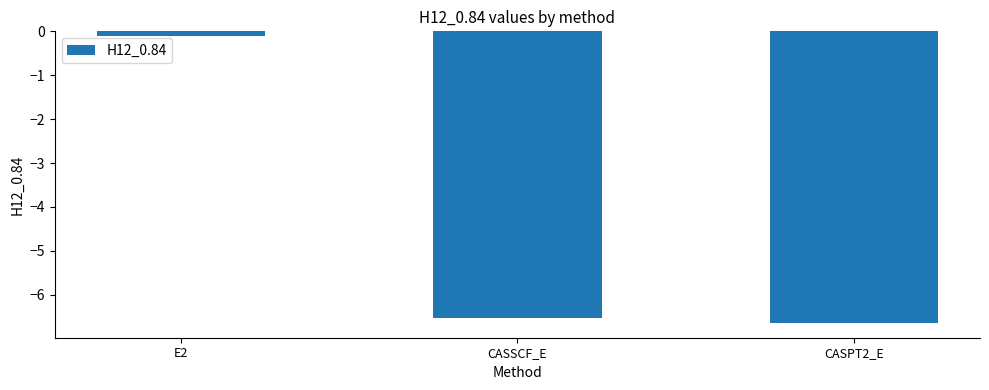

What is the difference between the second highest and minimum values?

0.1